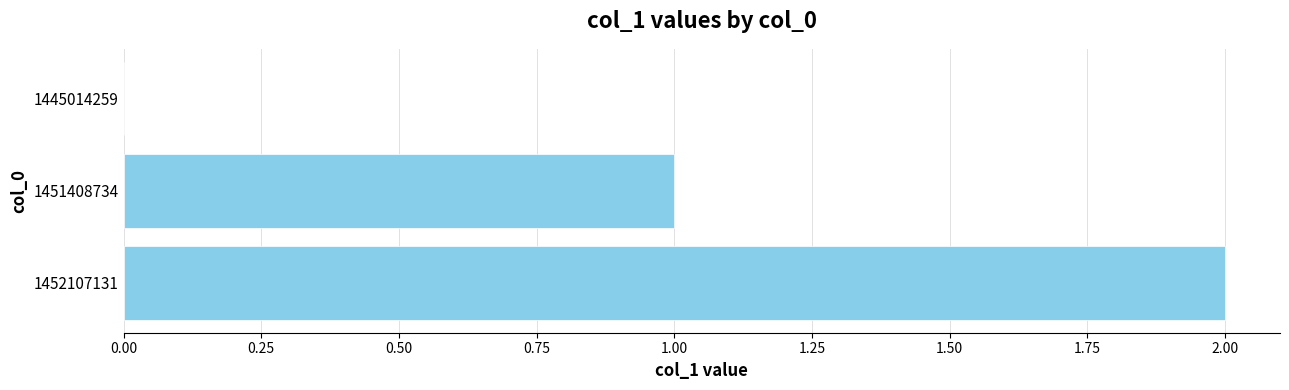

What is the sum of the values at 1451408734 and 1452107131?

3